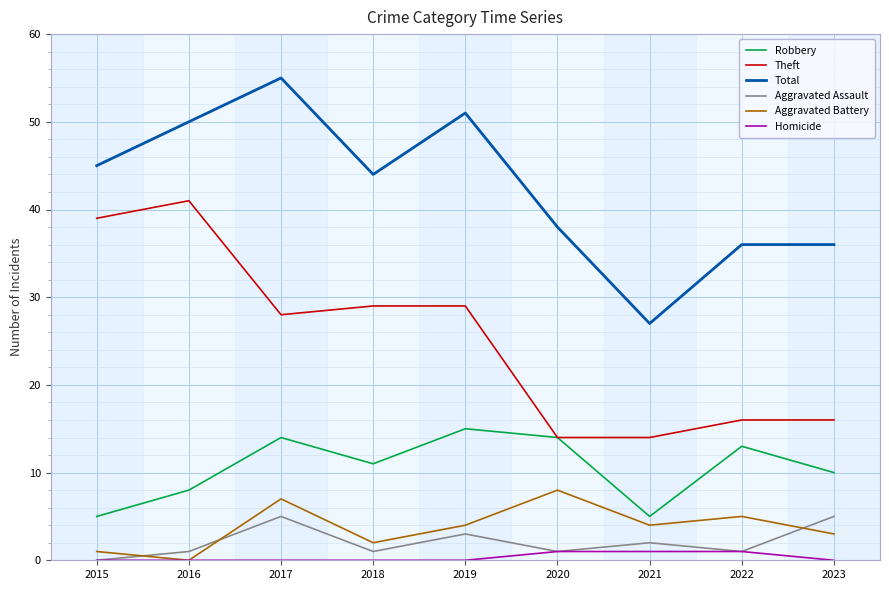

What is the sum of the Robbery values at 2023 and 2016?

18